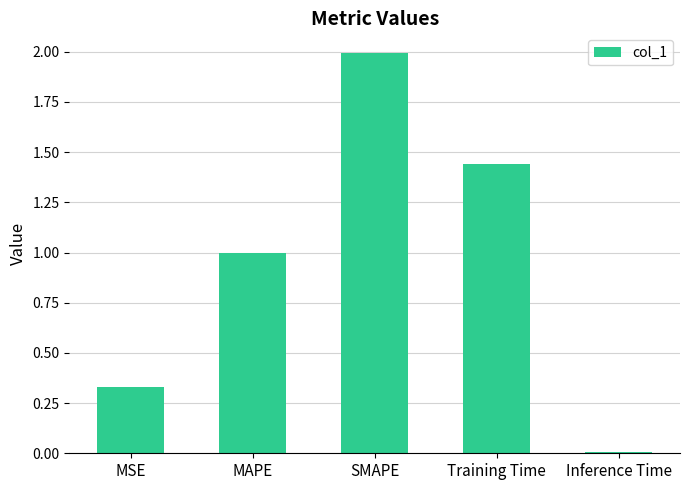

What is the value of the 3rd bar from the left?

2.0